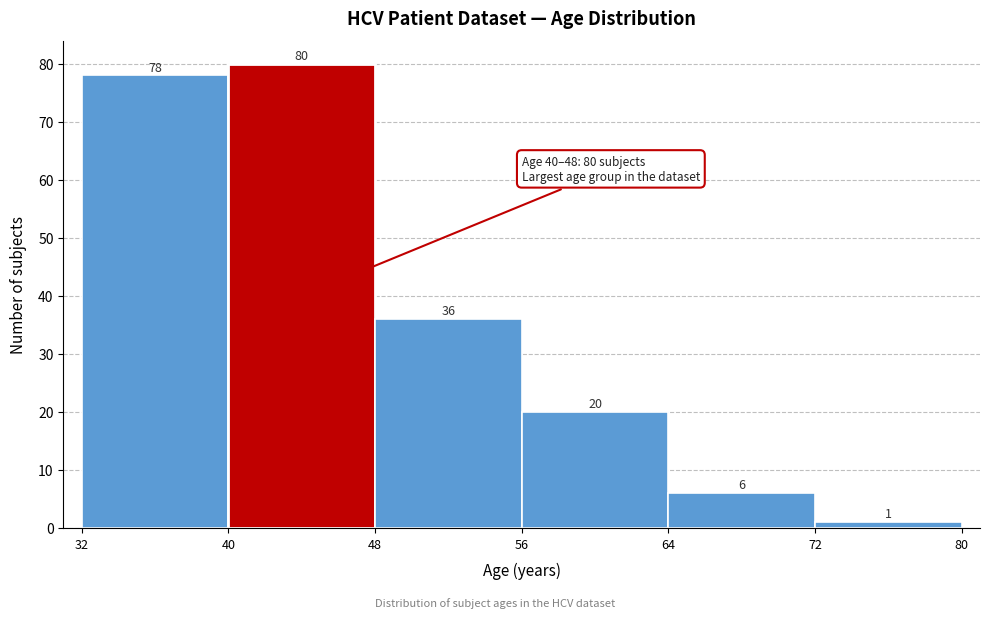

Reading left to right, list every bar in this chart as the range it spans on the x-axis followed by its height.

32 to 40: 78
40 to 48: 80
48 to 56: 36
56 to 64: 20
64 to 72: 6
72 to 80: 1